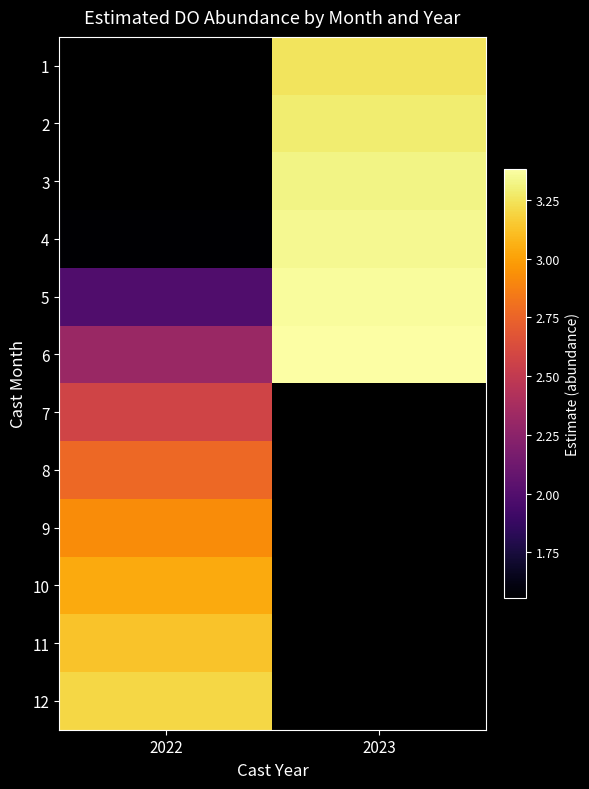

What is the lowest value of the 11 series?

3.1